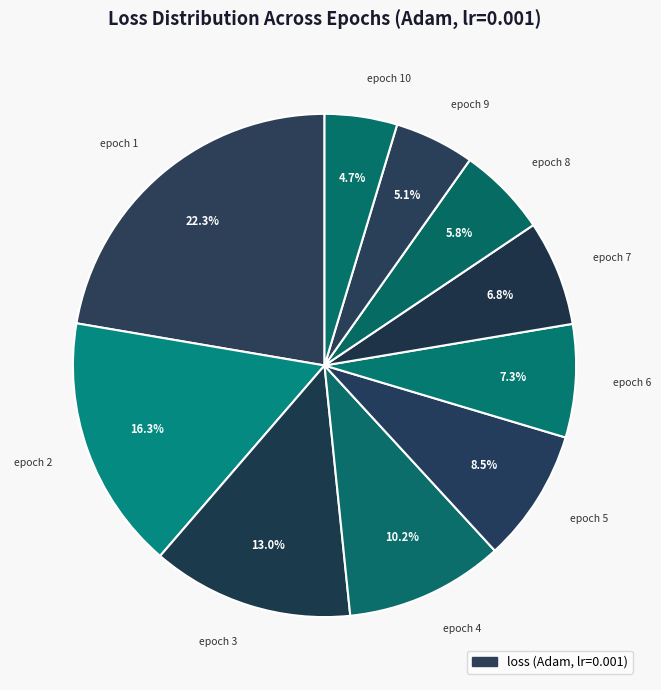

How many segments does this pie chart have?

10